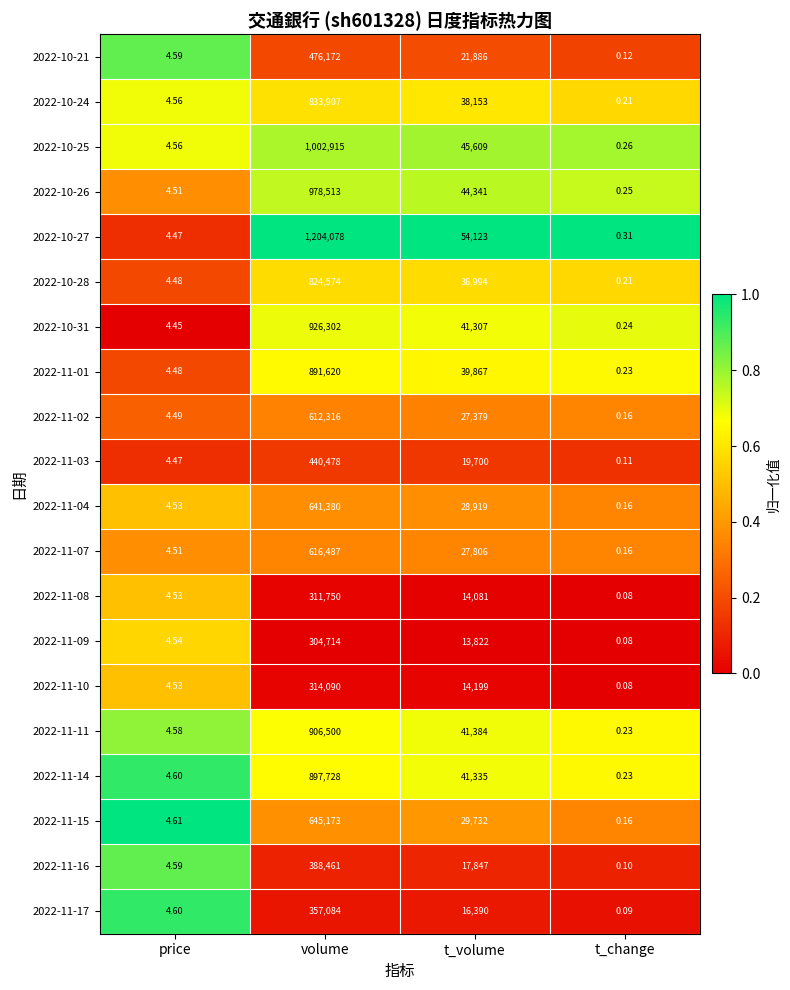

At which label is 2022-11-14 closest to 448864?

t_volume